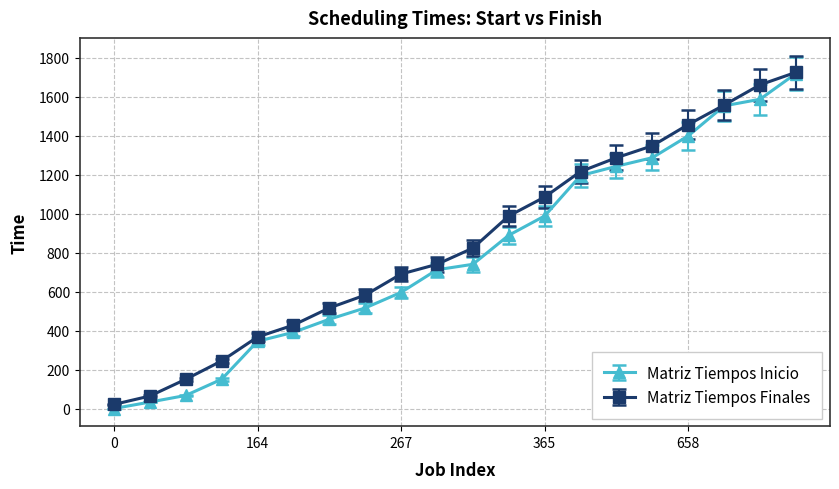

What is the average value of the Matriz Tiempos Finales series?

847